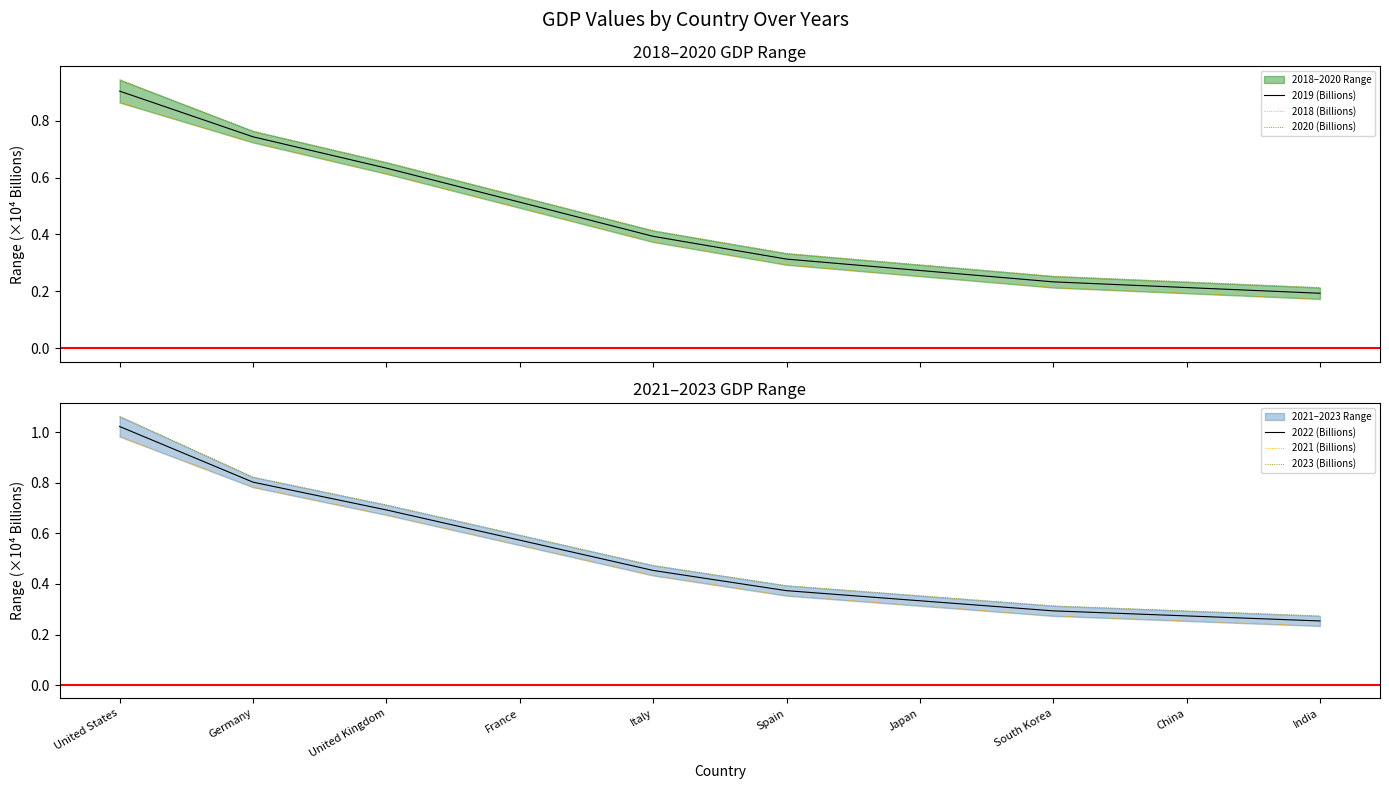

What are all the series names shown in the legend?

2019 (Billions), 2018 (Billions), 2020 (Billions), 2022 (Billions), 2021 (Billions), 2023 (Billions)